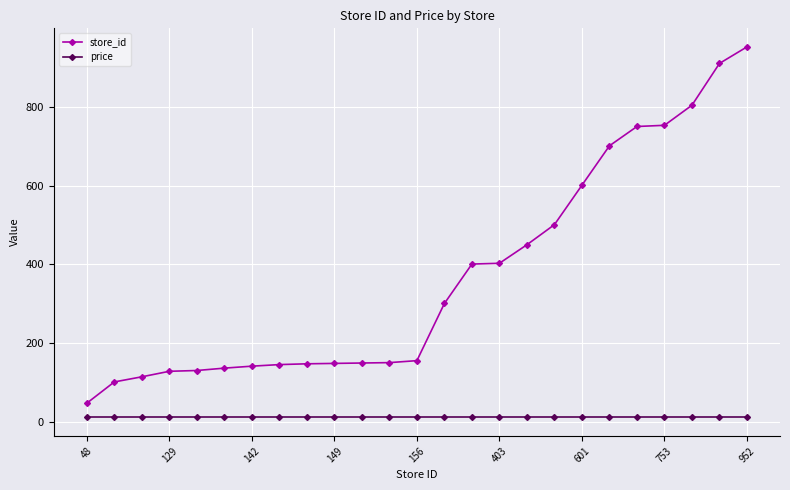

What is the value of the price point at the 6th from the left?

11.9